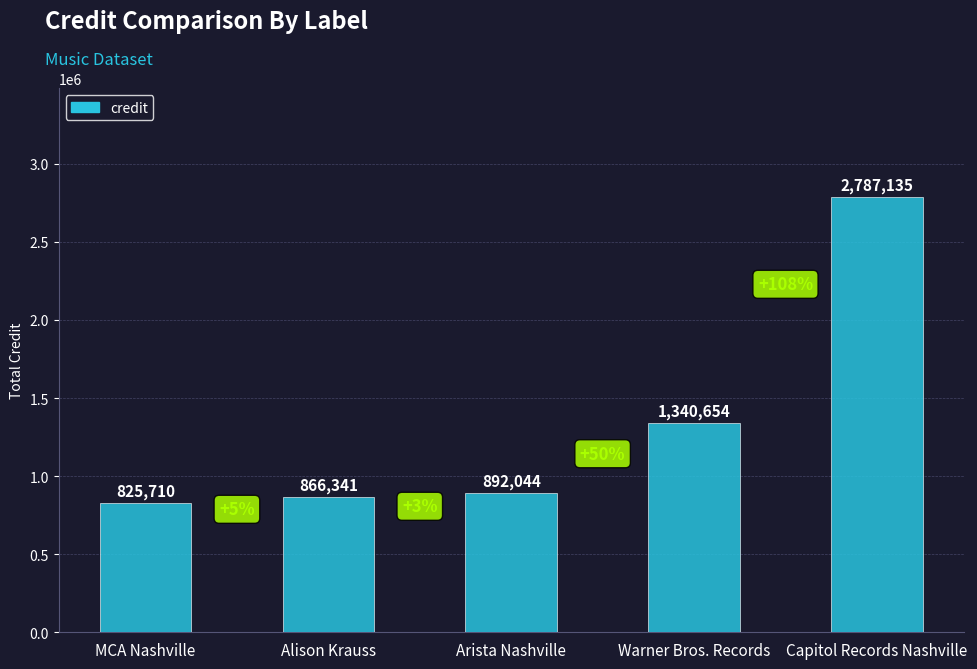

Which category has the lowest value across all series?

MCA Nashville